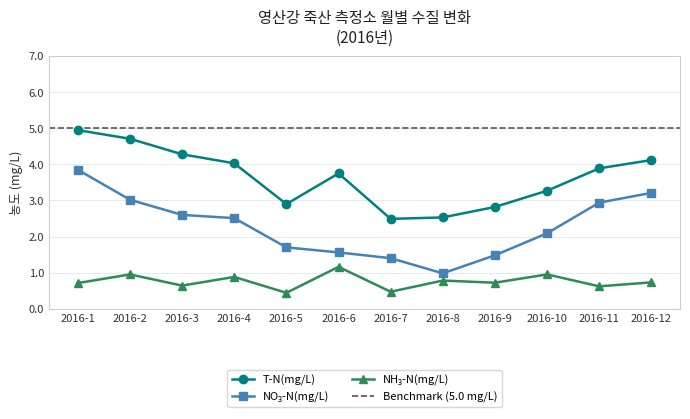

Where is NO₃-N(mg/L) nearest to the value 2?

2016-10